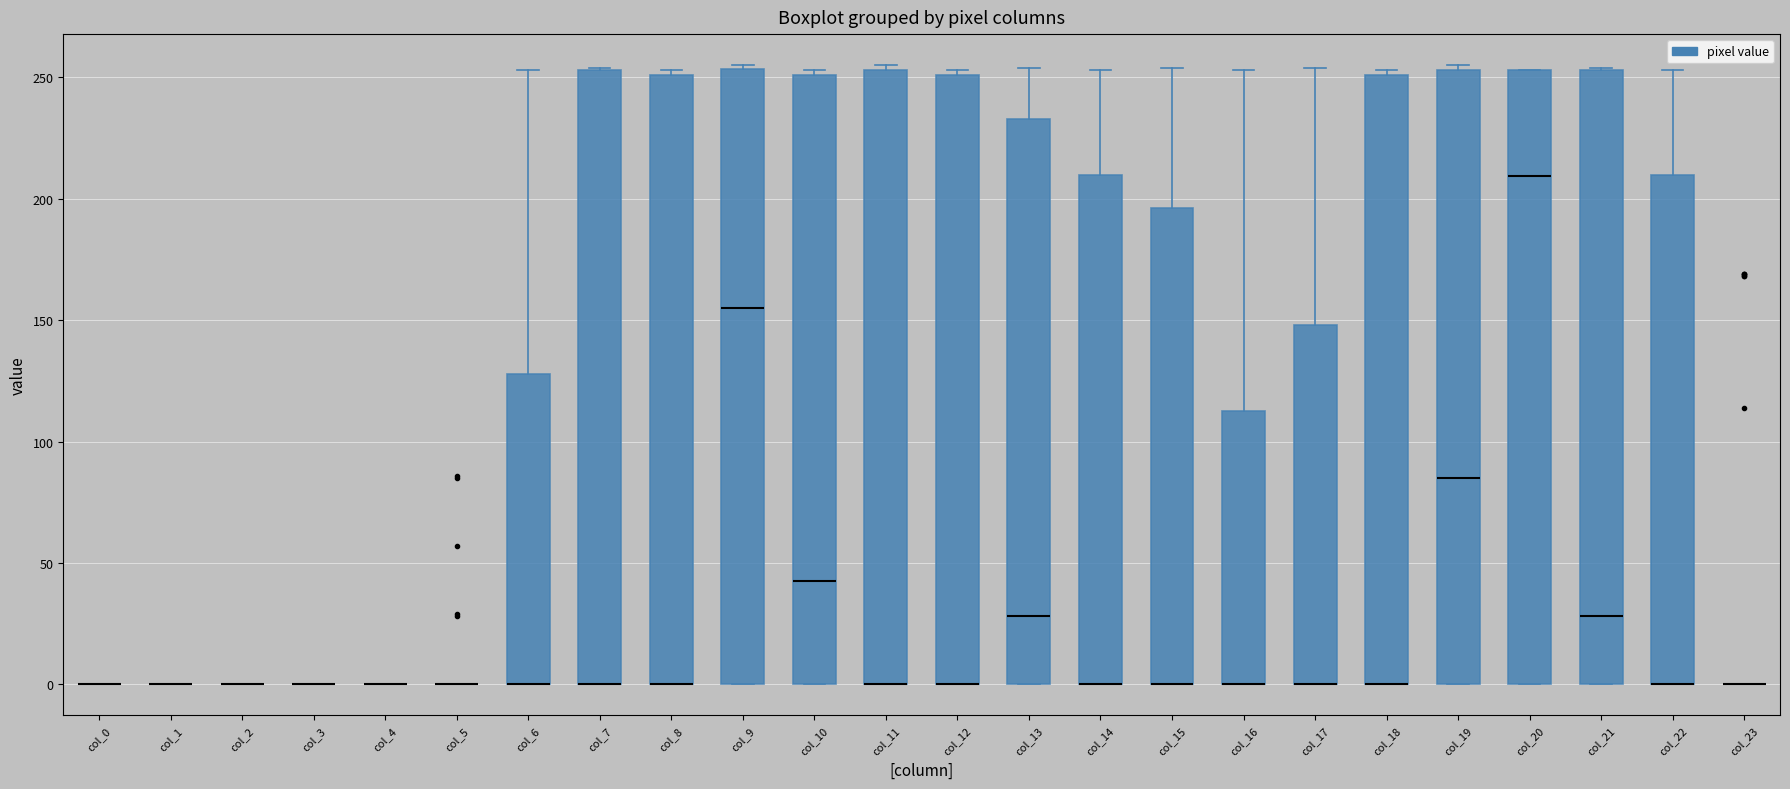

Where is the upper edge of the box for col_22 on the y-axis? The values are not printed on the chart, so give them approximately, as read against the axis.

210